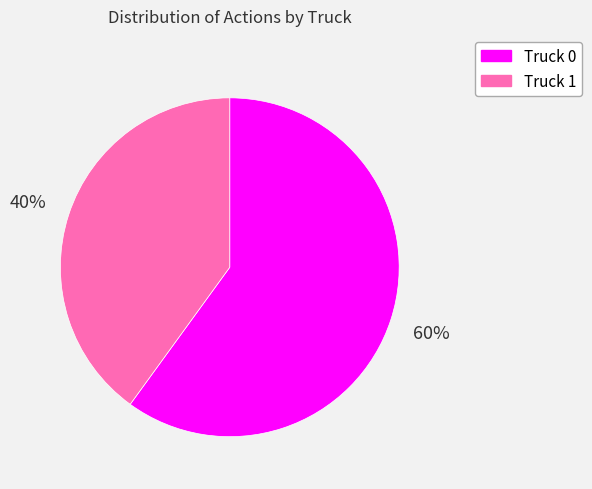

Which slice is the largest?

Truck 0